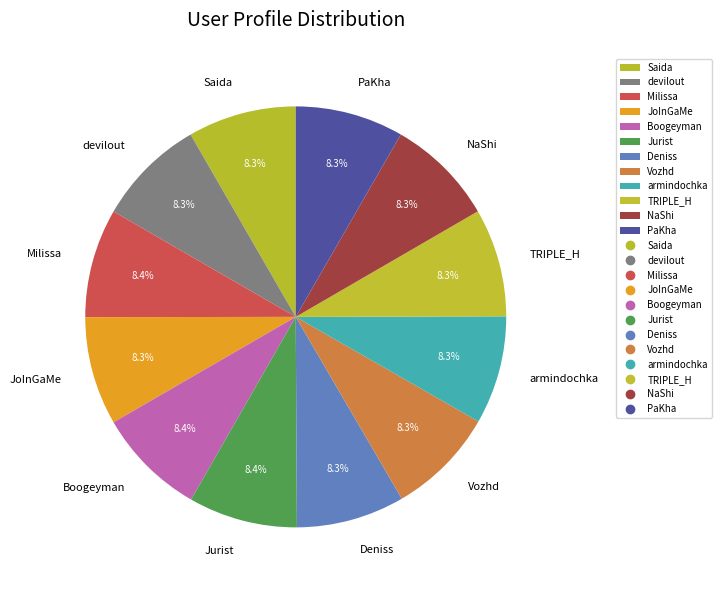

What percentage is the armindochka slice, to the nearest percent?

8%